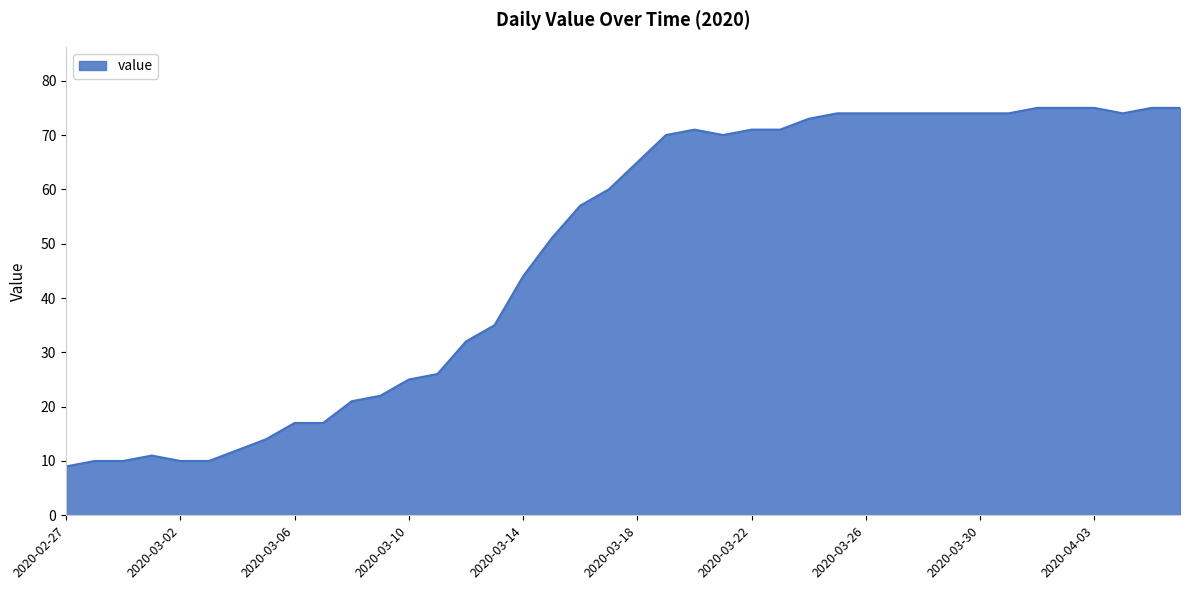

What is the smallest value displayed?

9